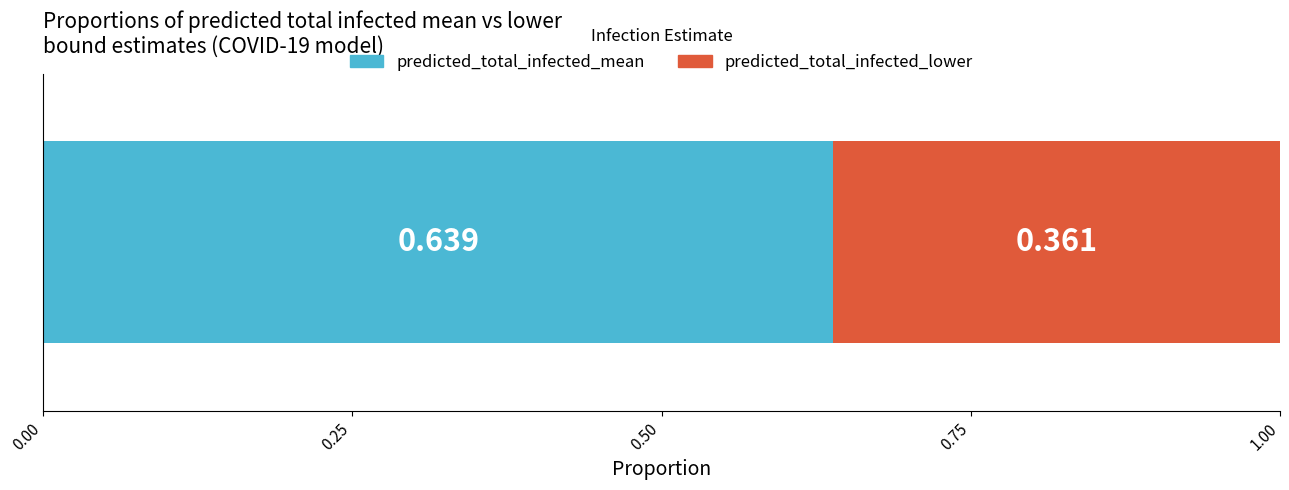

What are all the series names shown in the legend?

predicted_total_infected_mean, predicted_total_infected_lower